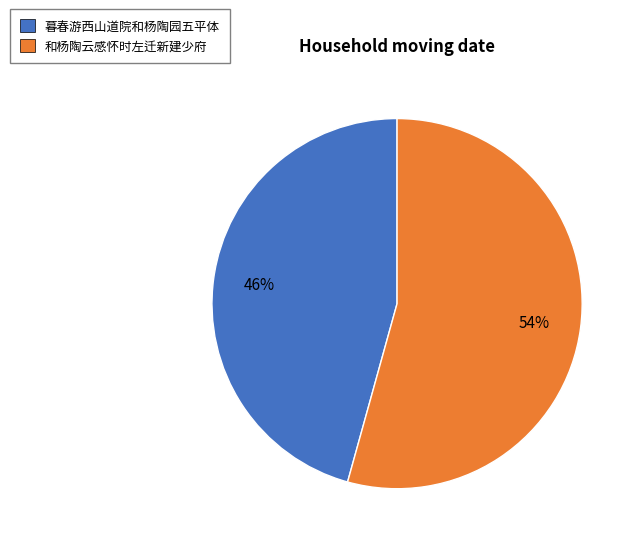

Which has a higher value, 暮春游西山道院和杨陶园五平体 or 和杨陶云感怀时左迁新建少府?

和杨陶云感怀时左迁新建少府